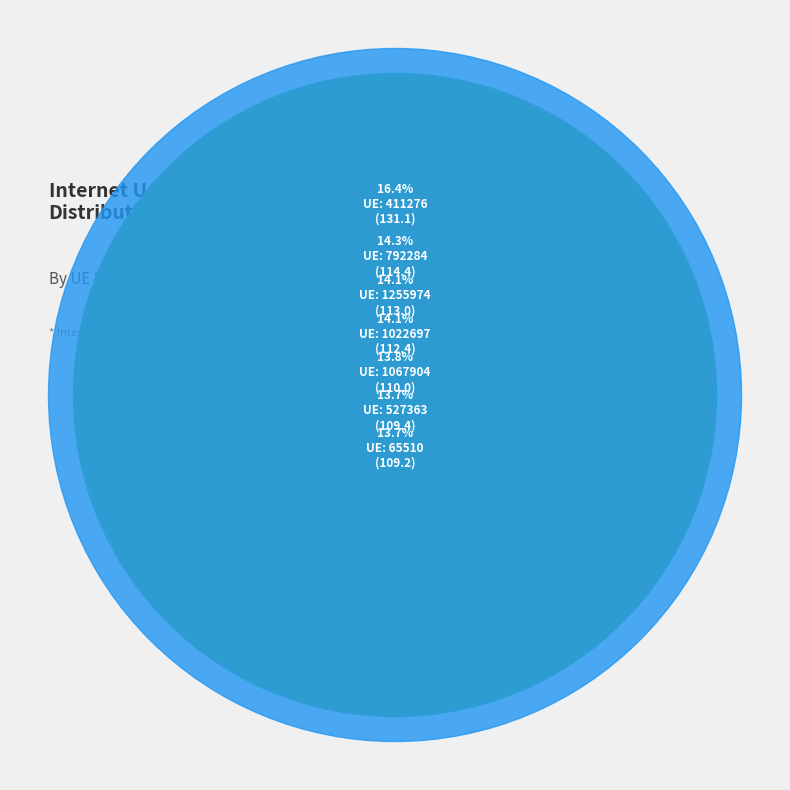

What percentage do 411276 and 1255974 together represent?

30.5%